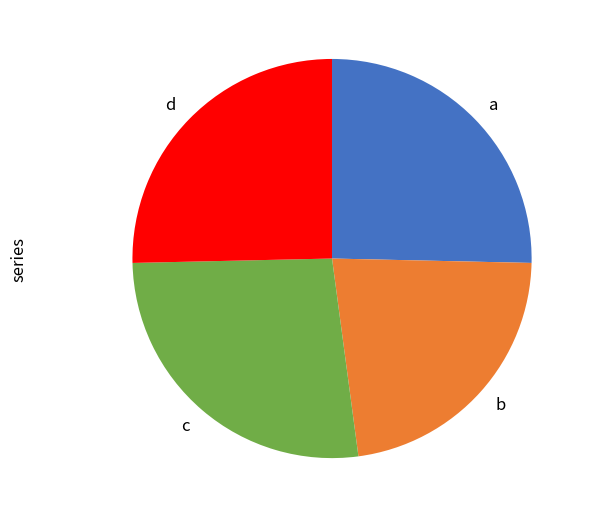

Which category has the smallest portion of the pie?

b